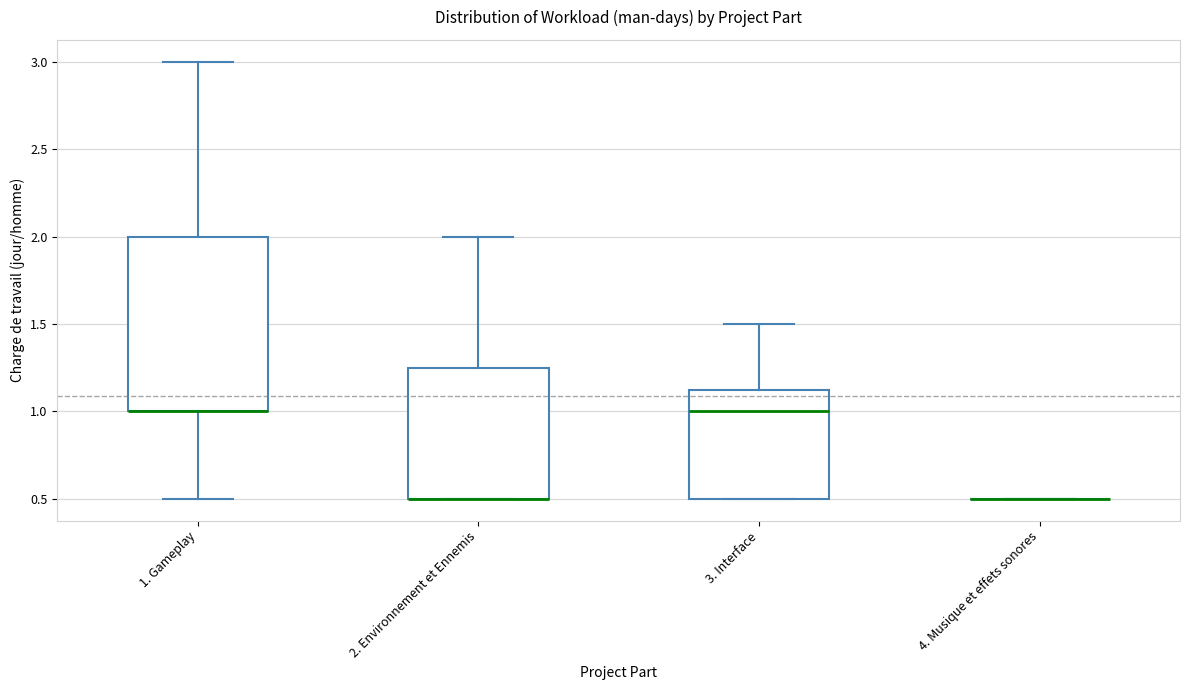

Which box is the tallest, from its lower edge to its upper edge?

1. Gameplay